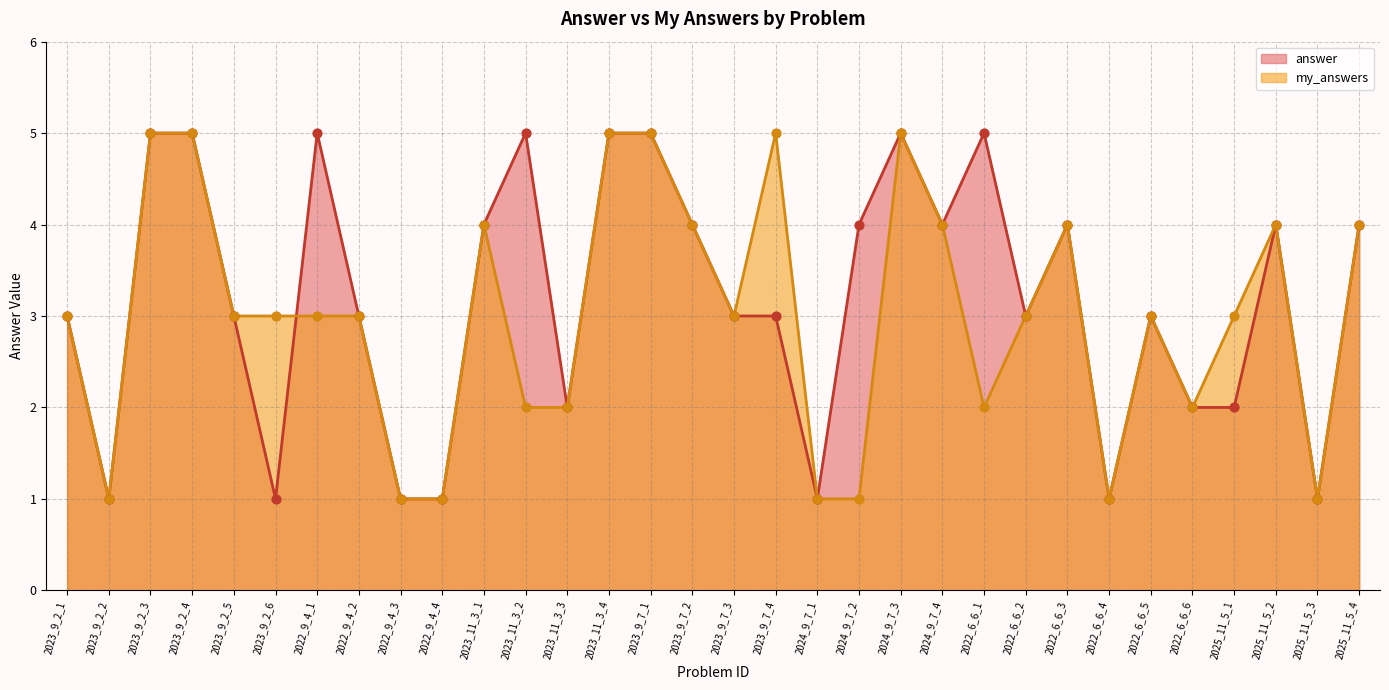

Which series has the largest Y range (max minus min)?

answer